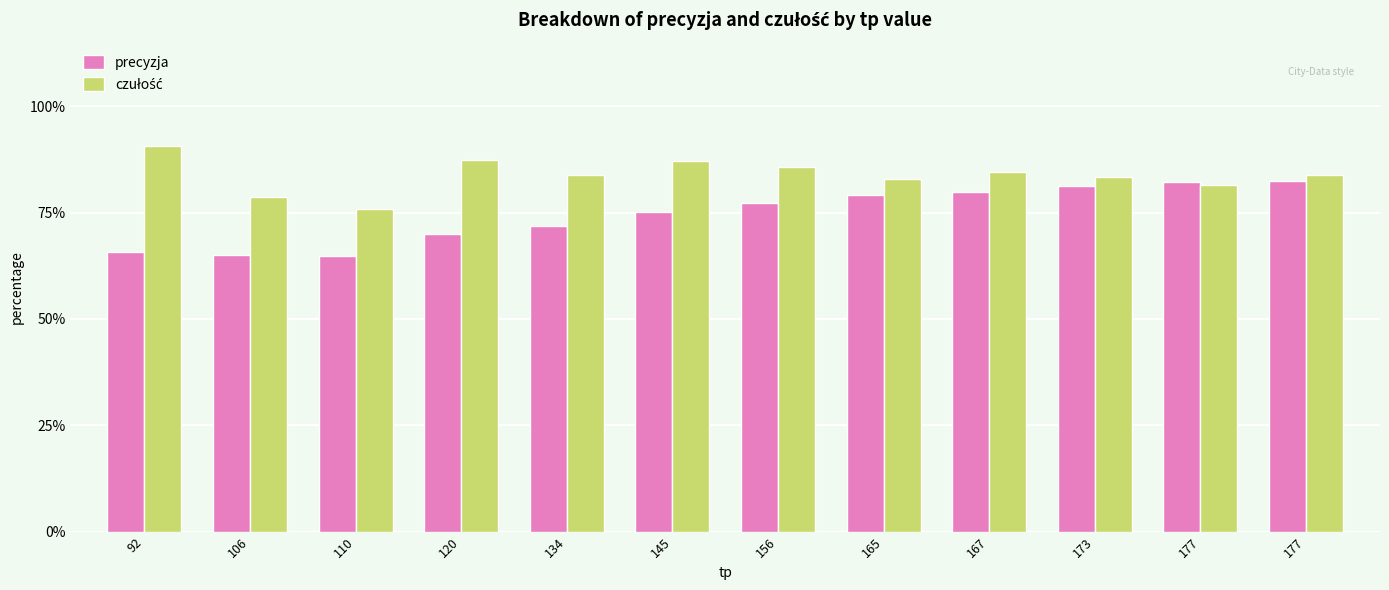

What is the spread (max minus min) of values at 110?

0.1